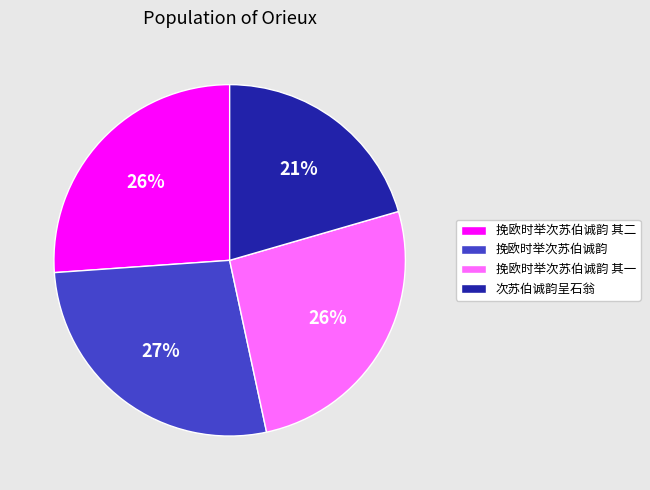

What is the largest slice in the pie chart?

挽欧时举次苏伯诚韵